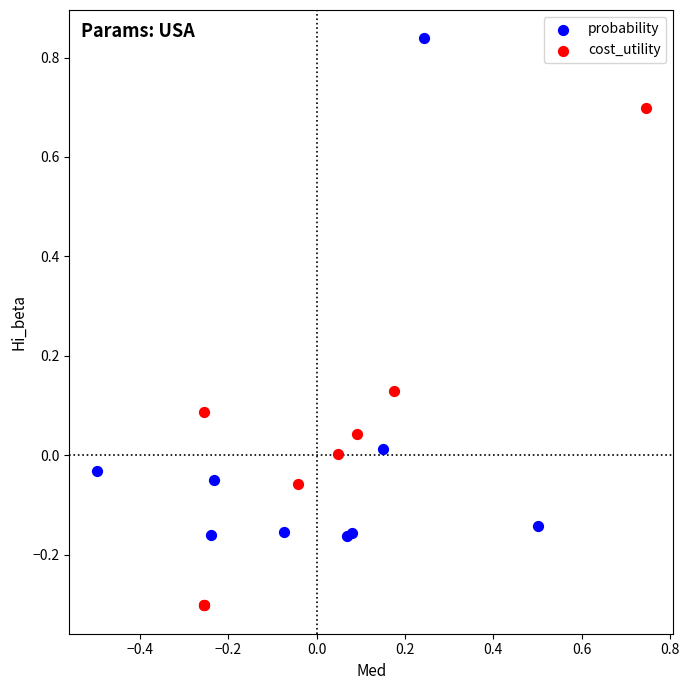

Which series reaches the minimum Y coordinate?

cost_utility